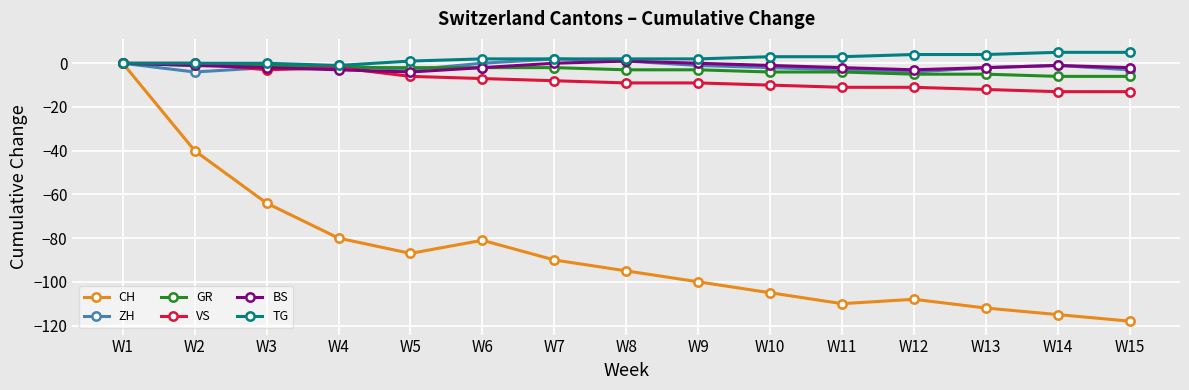

Count the number of data series in this chart.

6